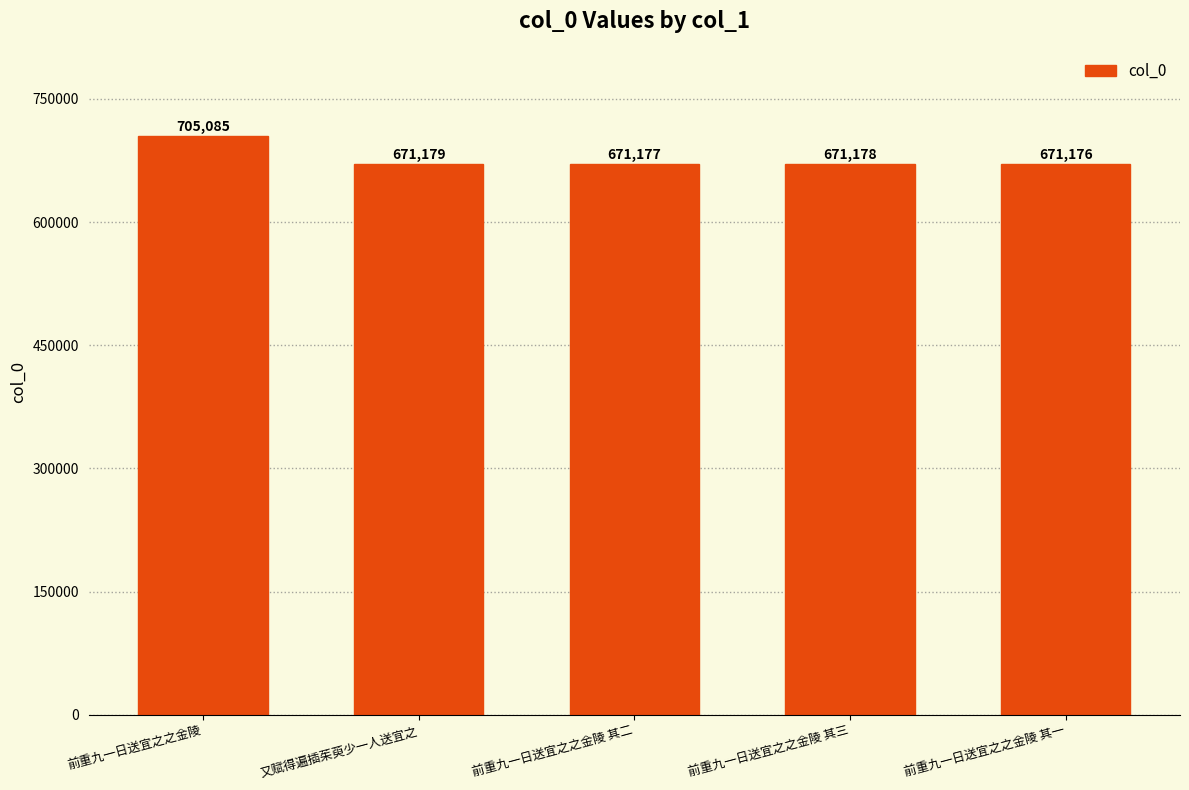

Reading left to right, transcribe all the data shown in this chart.

705085	671179	671177	671178	671176